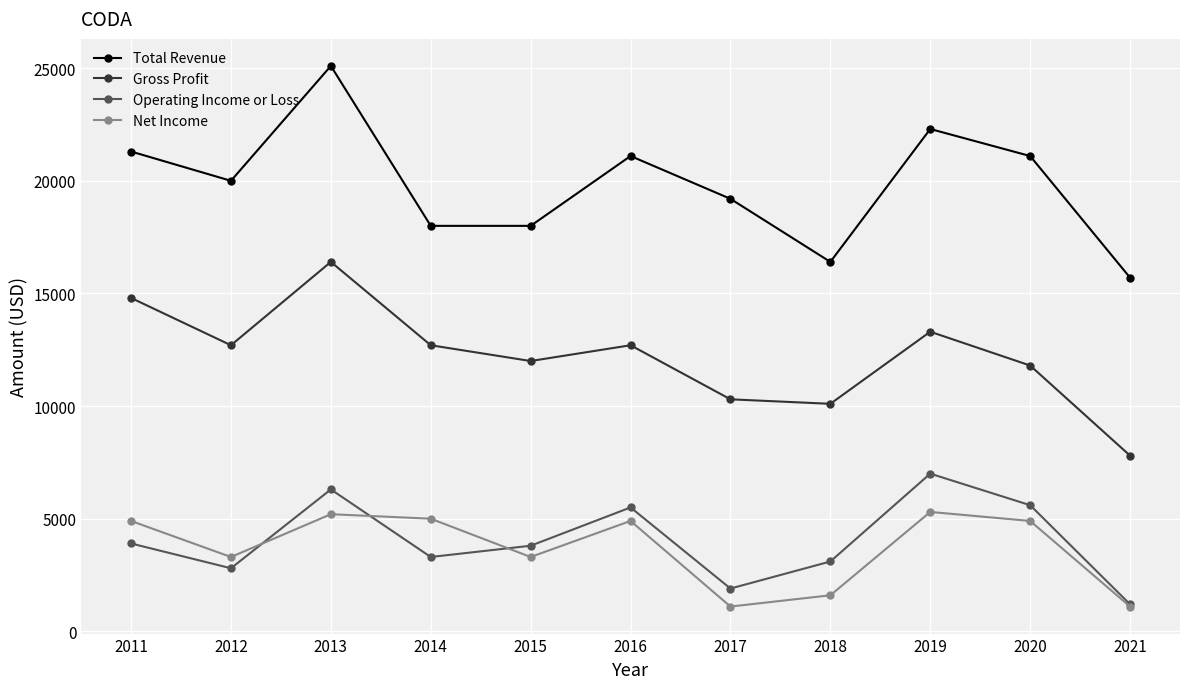

How many lines are shown in the chart?

4